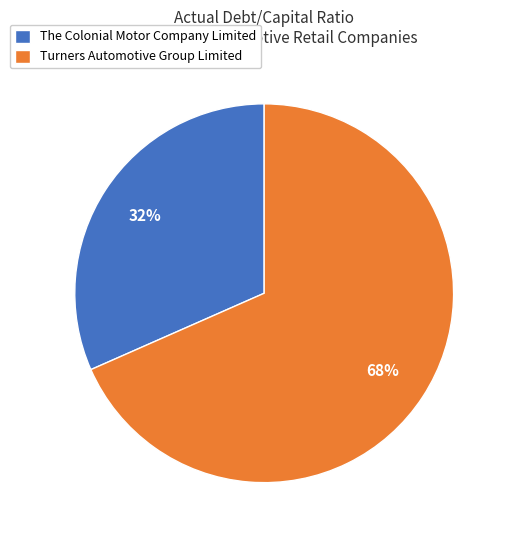

Between The Colonial Motor Company Limited and Turners Automotive Group Limited, which is larger?

Turners Automotive Group Limited